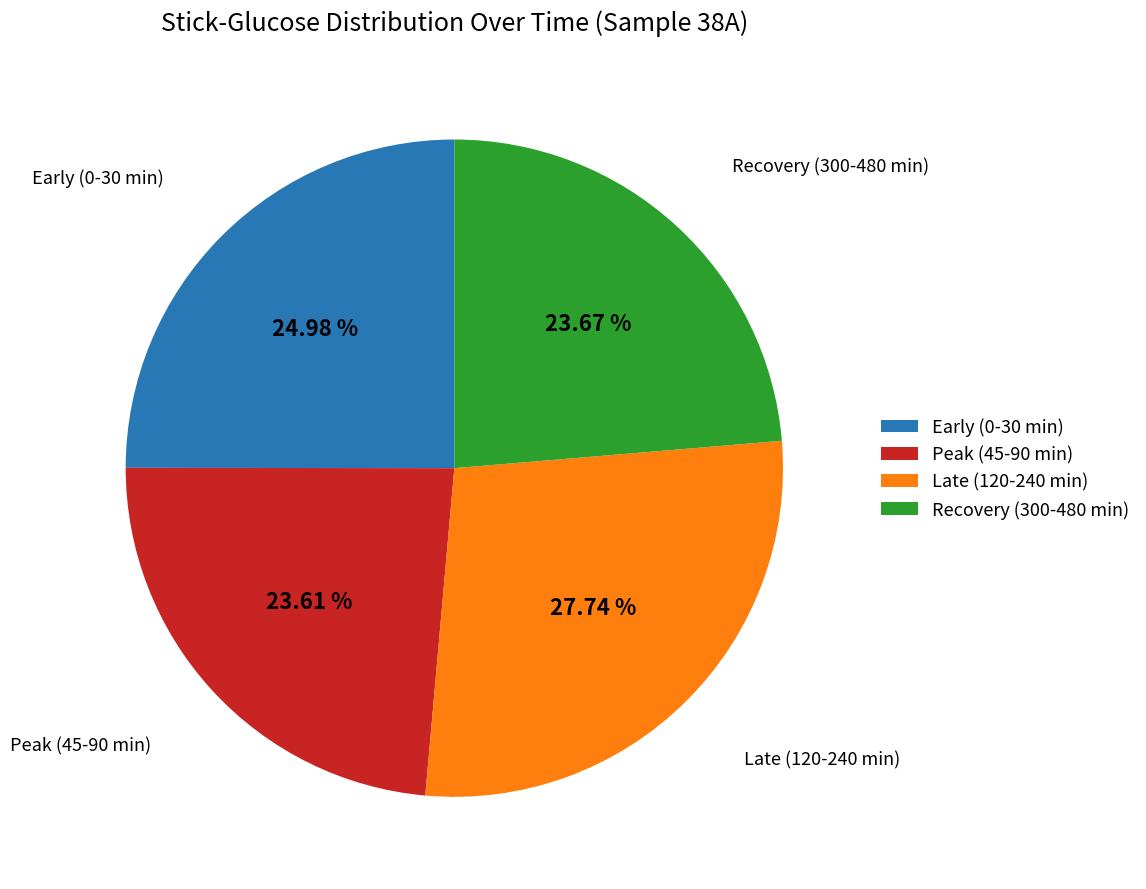

Combined, do Recovery (300-480 min) and Early (0-30 min) account for over 50%?

No